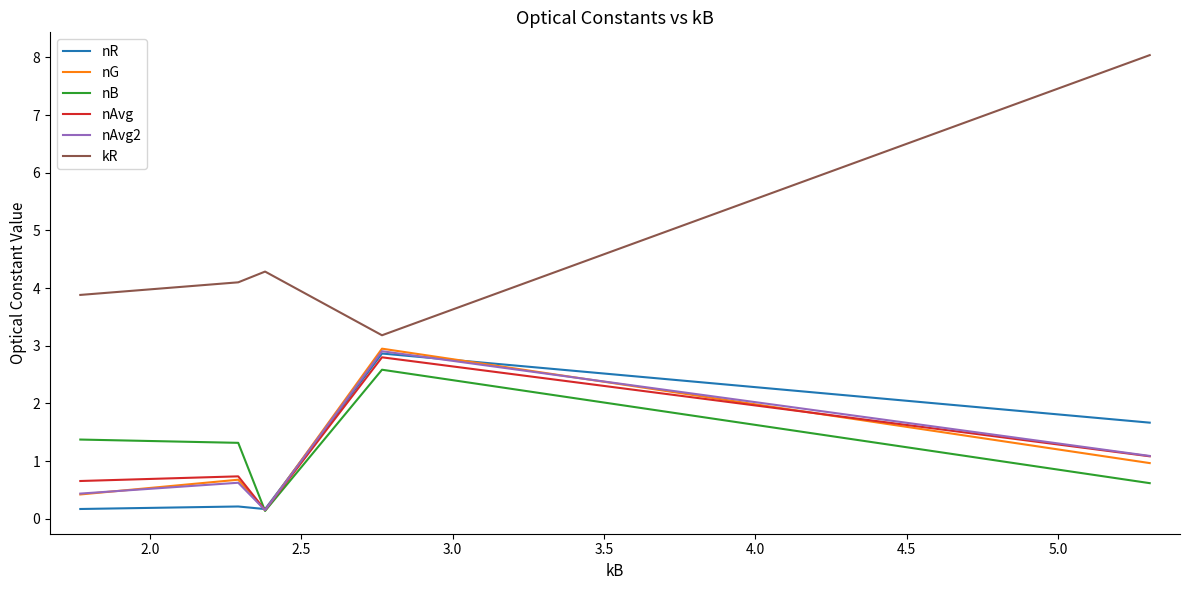

Which series has the widest spread of values?

kR